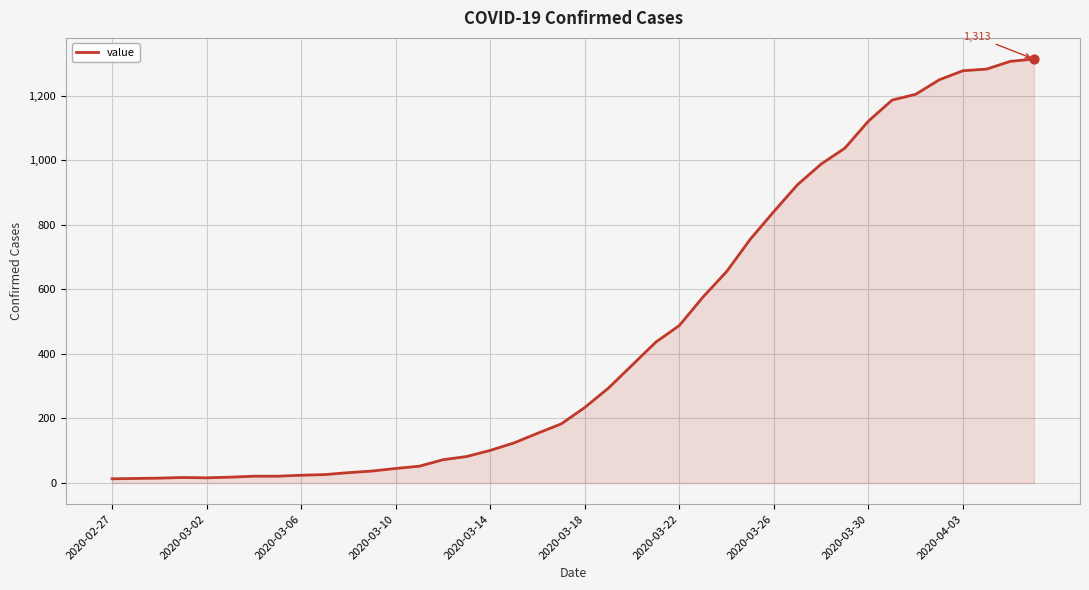

What is the greatest value displayed?

1313